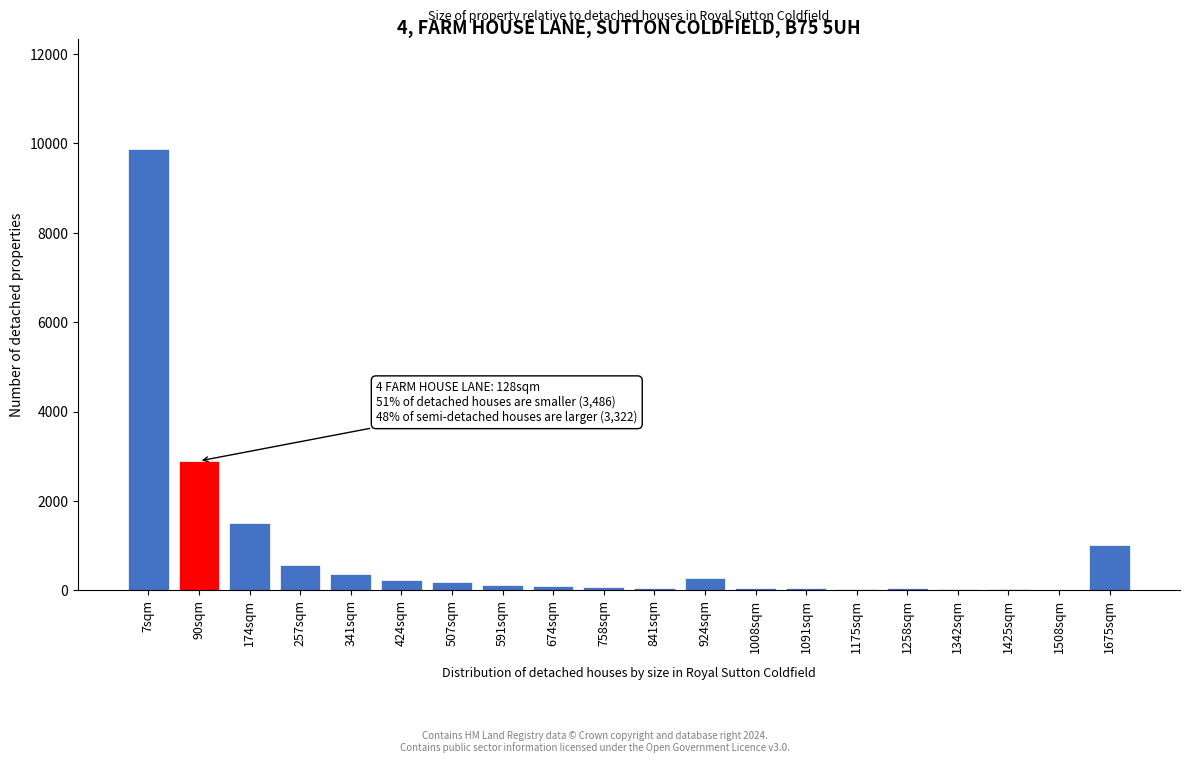

What is the maximum value shown in the chart?

9868